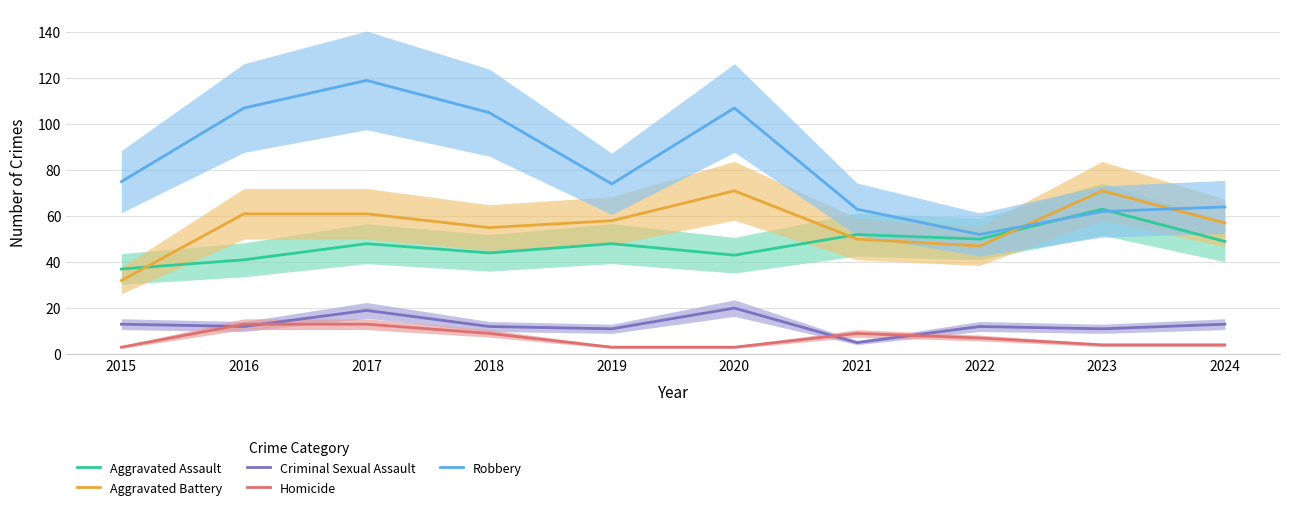

At how many categories does at least one series exceed 33?

10